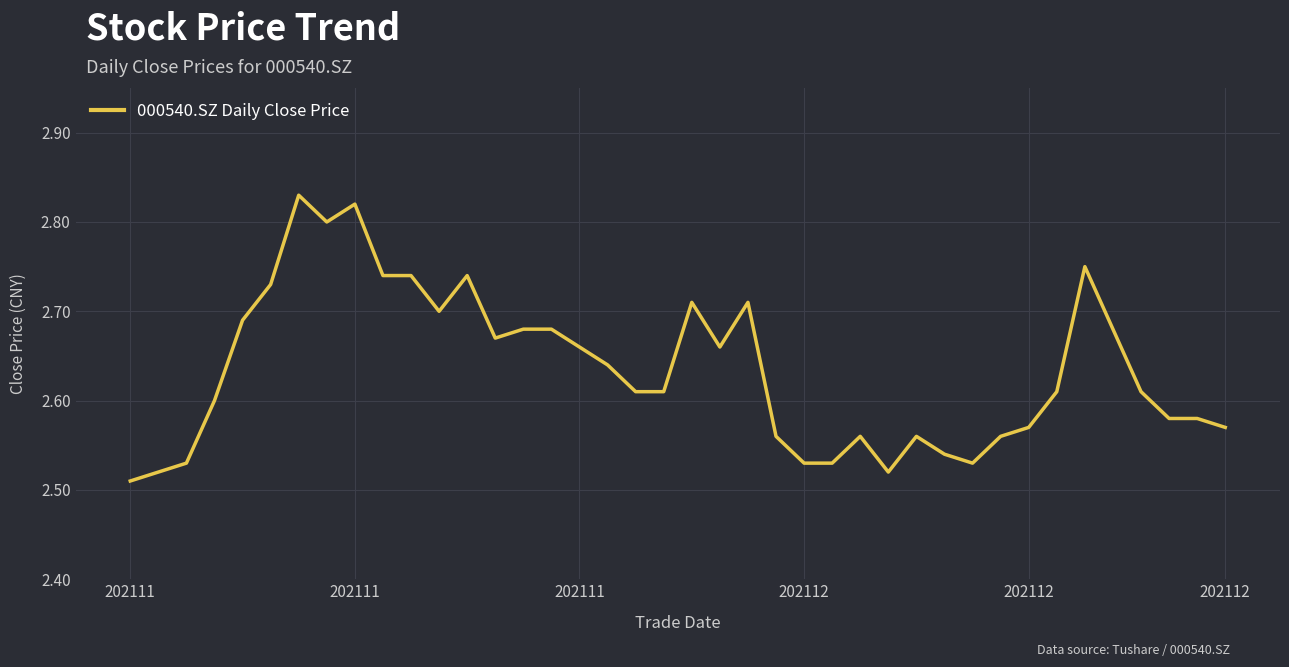

What is the difference between the maximum and minimum values?

0.3